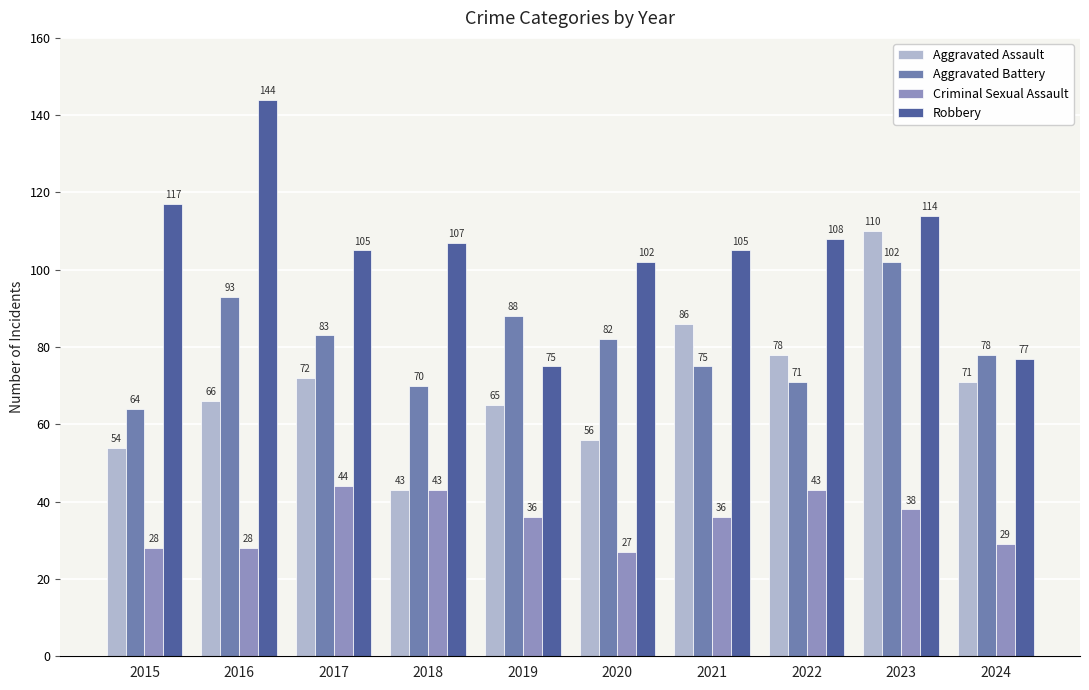

Rank the categories by Criminal Sexual Assault value from highest to lowest.

2017, 2018, 2022, 2023, 2019, 2021, 2024, 2015, 2016, 2020